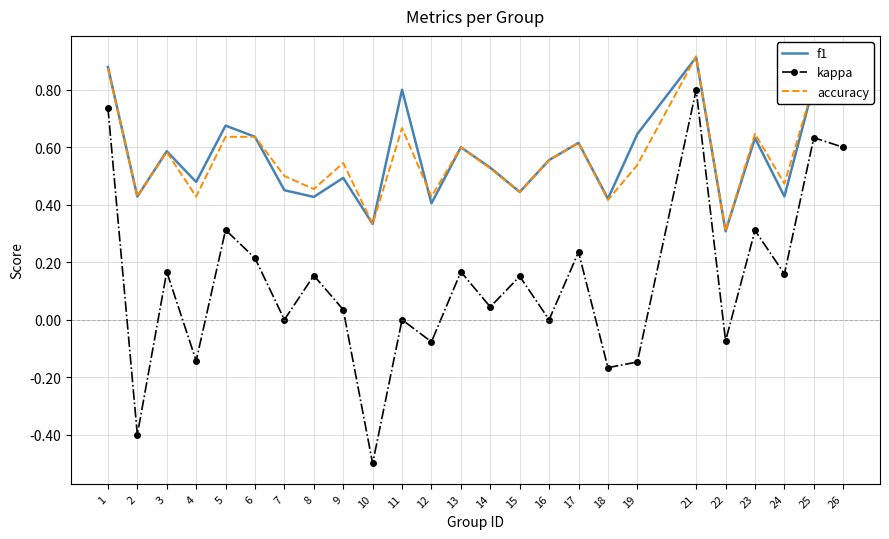

Count the accuracy values in the range 0 to 1.

25